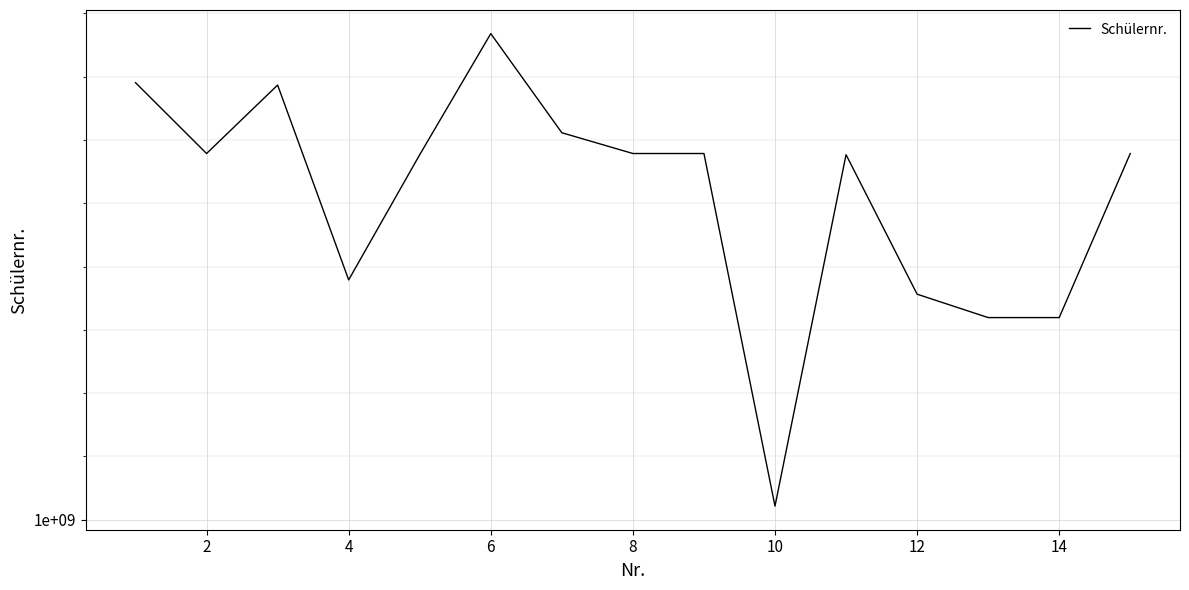

Reading right to left, extract all data points from this chart.

1000289284	1000159694	1000159693	1000178165	1000288364	1000010822	1000289275	1000289274	1000305687	1000383975	1000288352	1000189470	1000343348	1000289269	1000345235